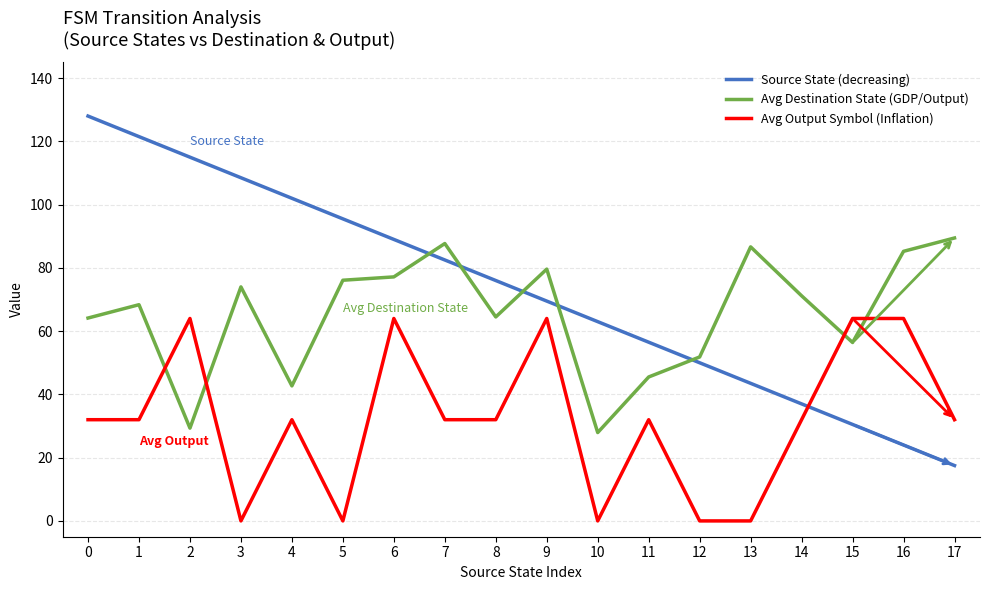

What value does the Avg Destination State (GDP/Output) series have at 10?

27.9